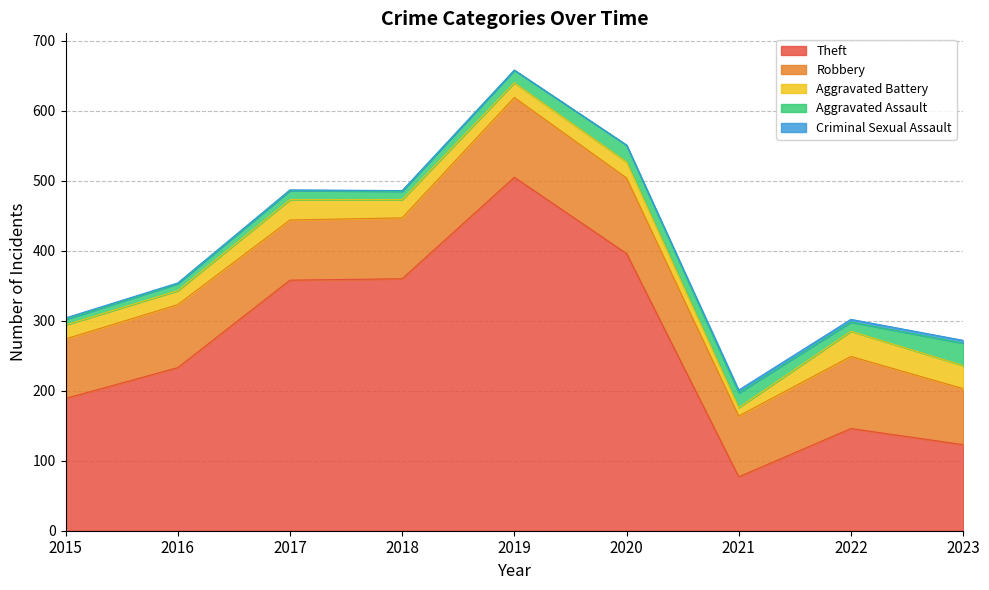

What is the difference between the Criminal Sexual Assault values at 2020 and 2017?

1